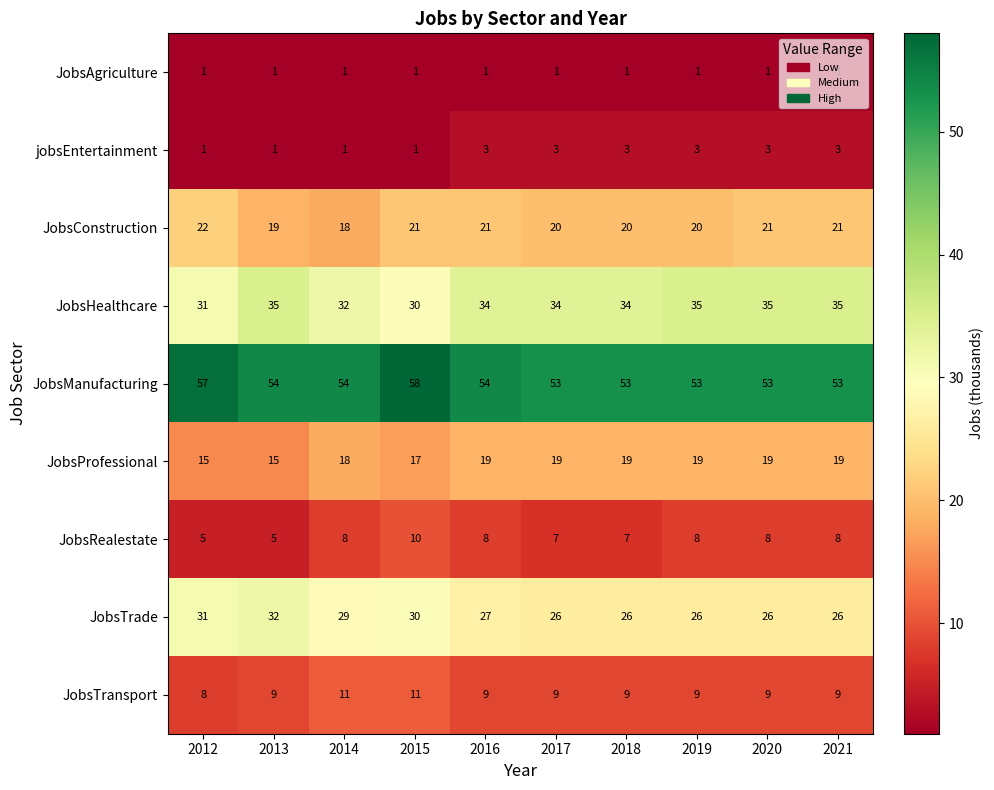

What is the difference between the maximum and minimum values in the JobsTrade series?

6